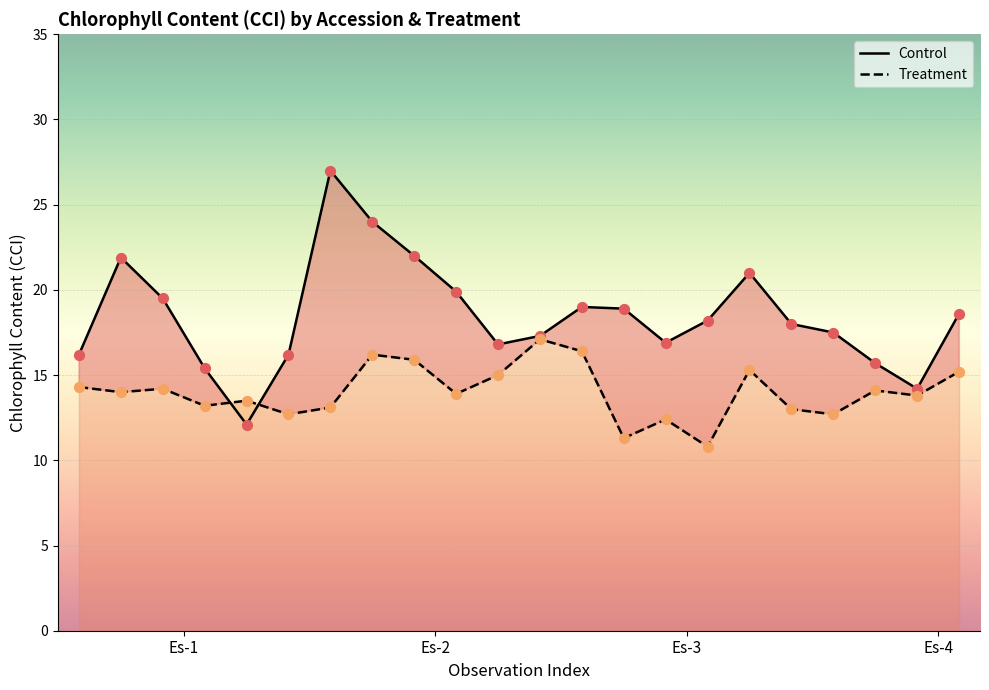

Which series reaches the maximum Y coordinate?

Control